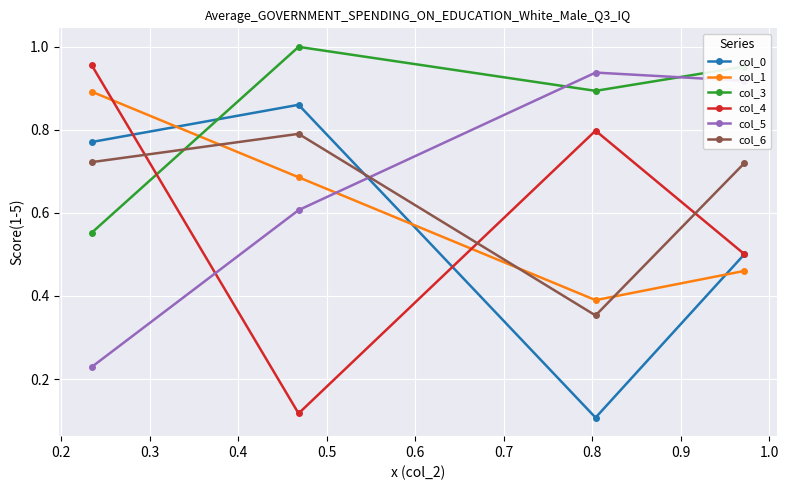

Is this an area chart (filled region under the line)?

No